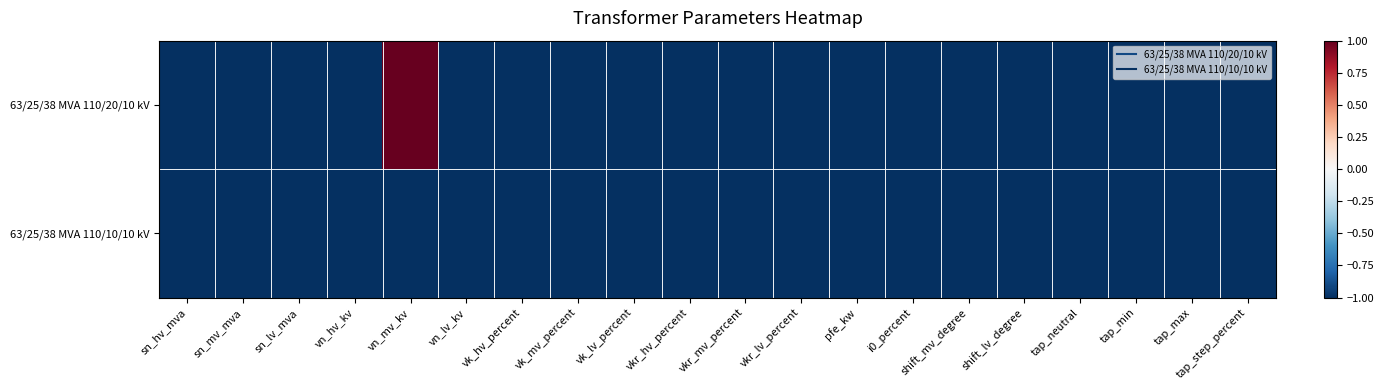

Which has a higher value, vn_lv_kv or vn_hv_kv?

vn_lv_kv